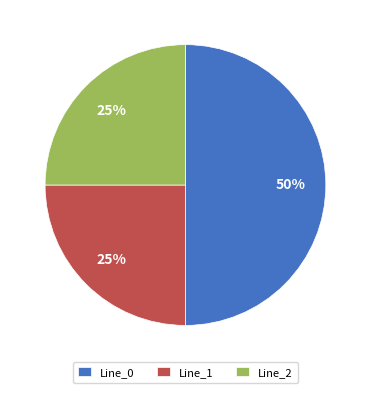

What is the largest slice in the pie chart?

Line_0